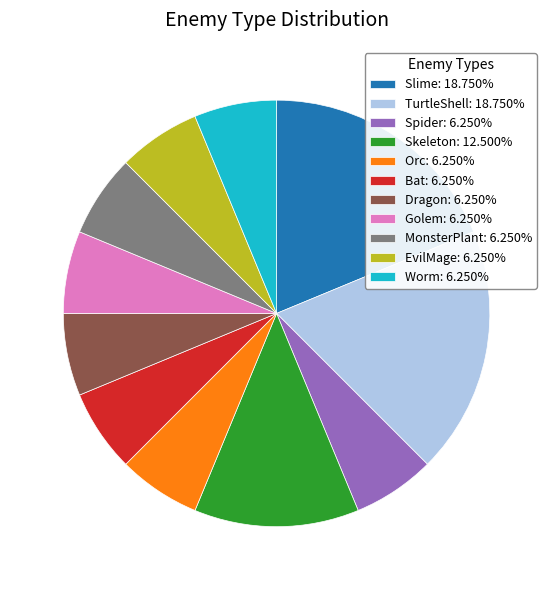

Is there a majority slice in this chart?

No